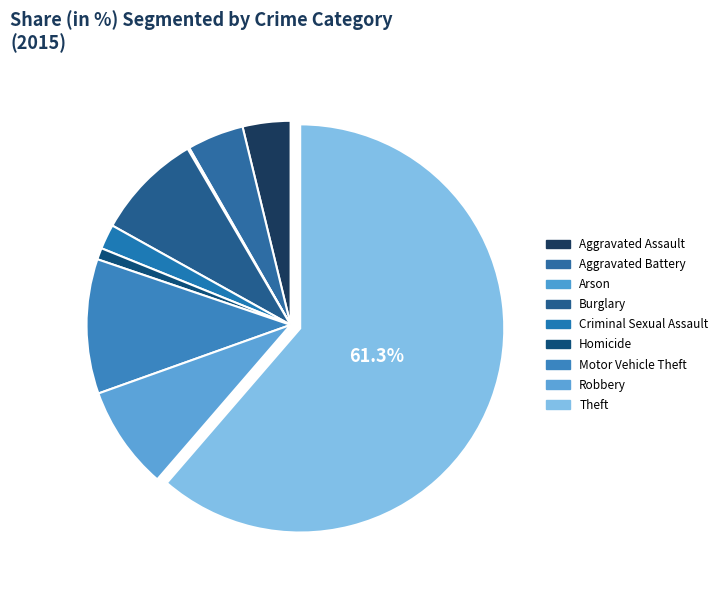

To the nearest percent, what is the combined percentage of Burglary and Theft?

70%